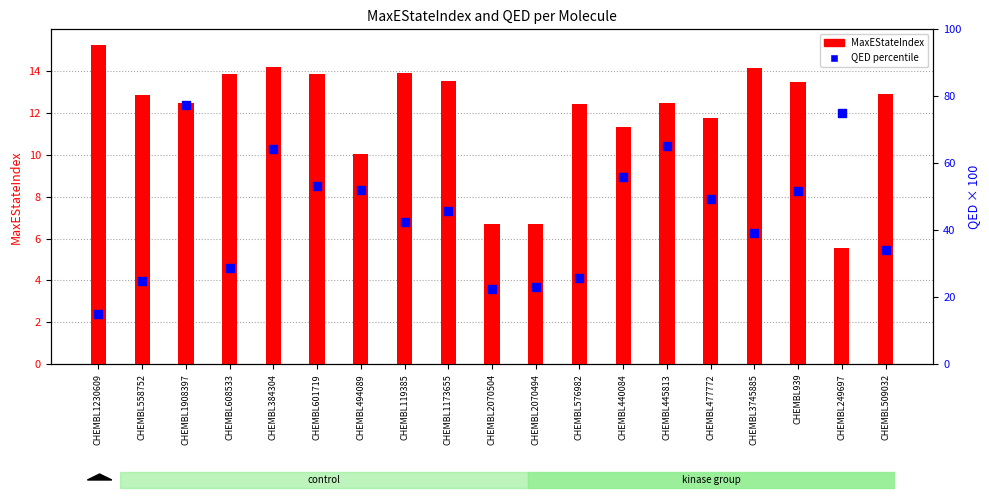

What is the total value across all series at CHEMBL249697?

80.4